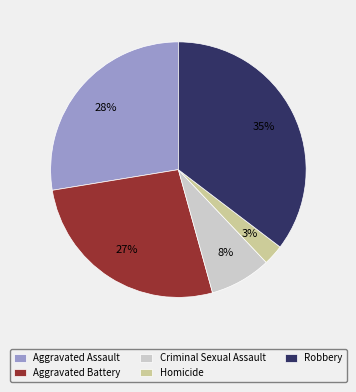

Is the sum of Robbery and Homicide greater than half?

No